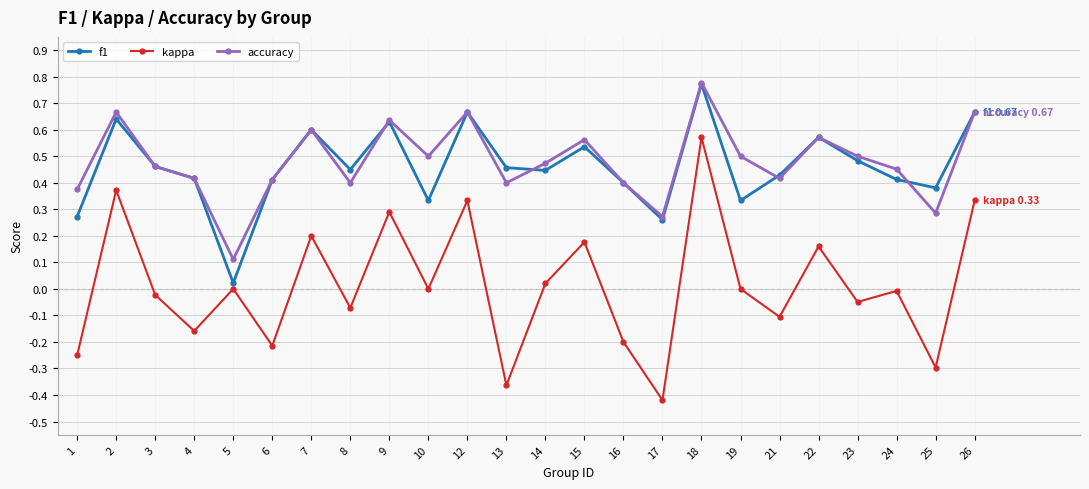

How many interior local peaks does the kappa series have?

9